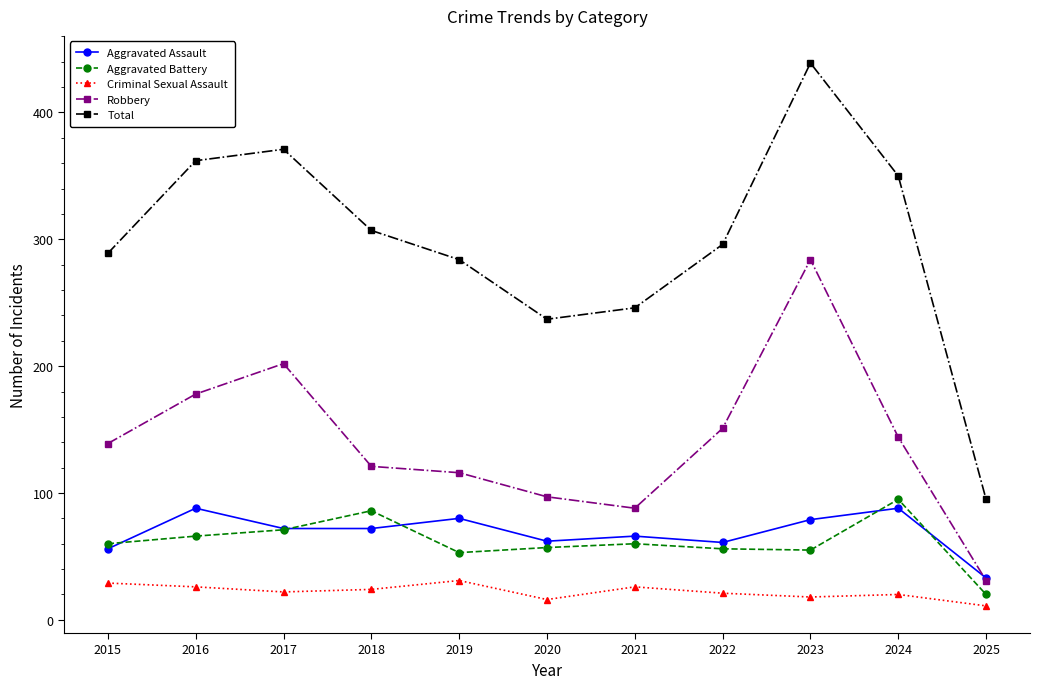

True or false: Aggravated Assault has a value of 92 at 2015.

False